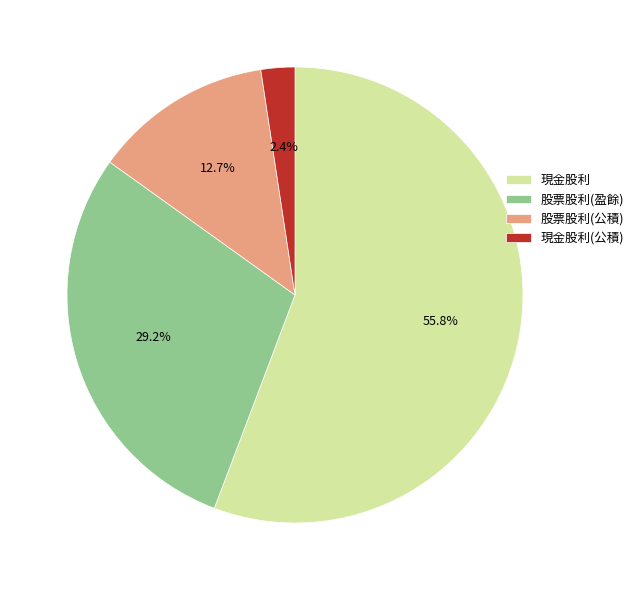

The 現金股利 slice represents 56% of the pie. True or false?

True